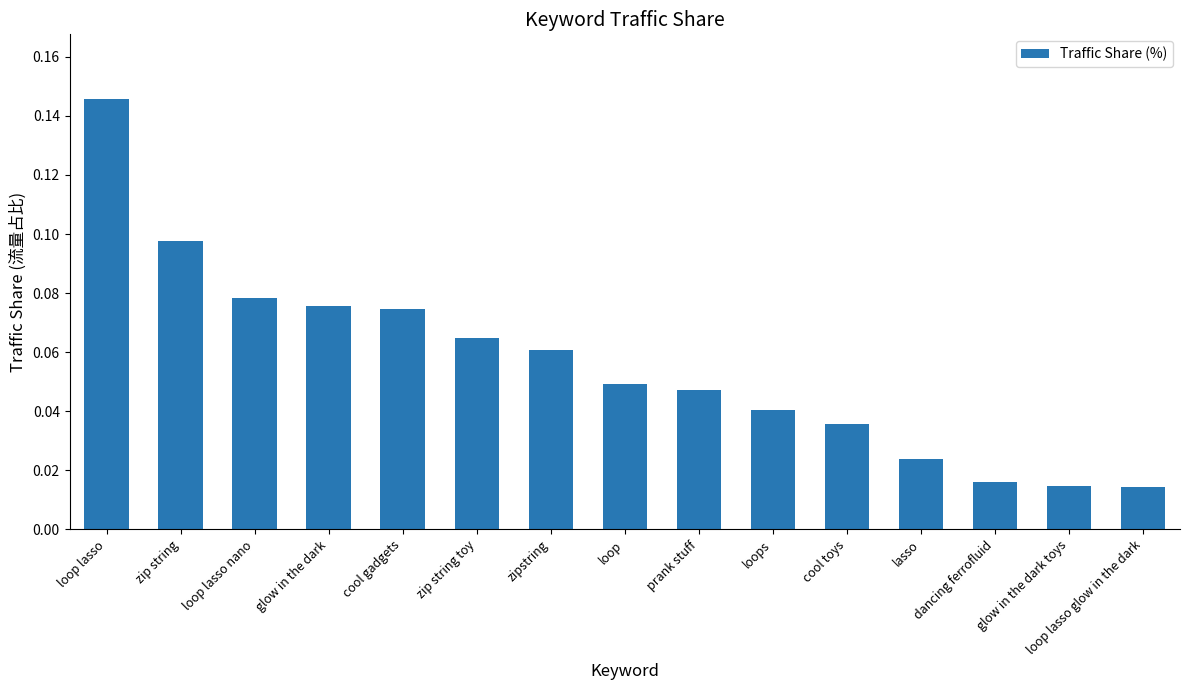

What is the label of the 4th bar from the right?

lasso